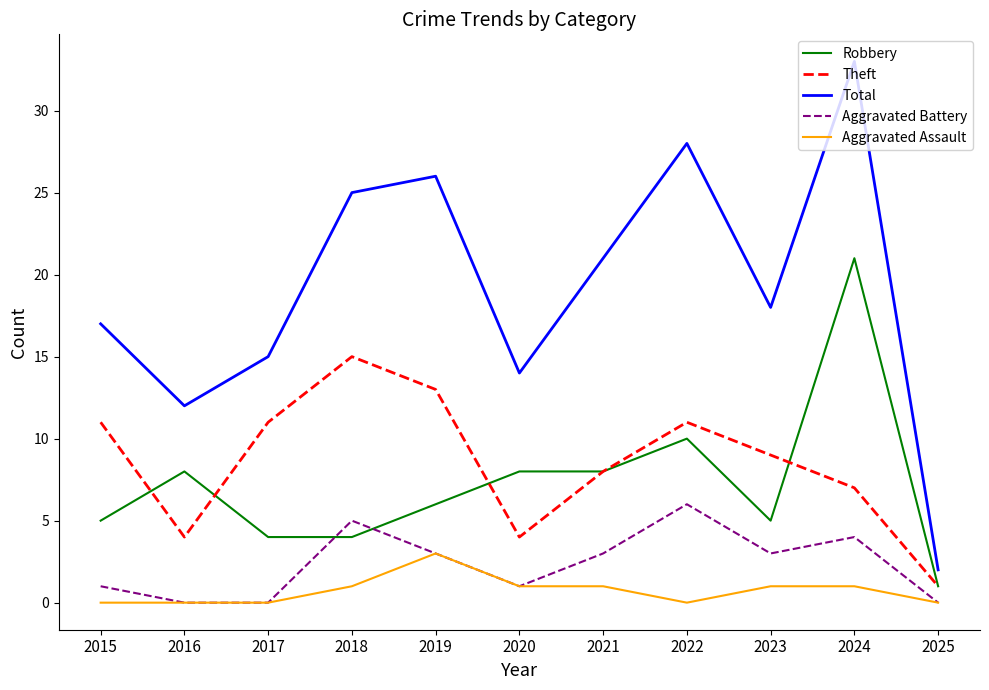

Is it true that Aggravated Assault equals -2 at 2017?

False